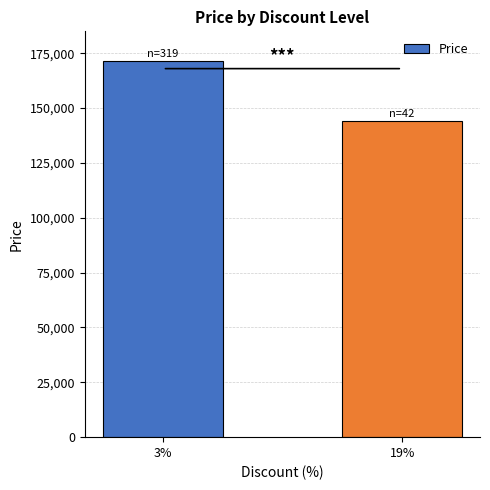

What position from the right is 19%?

1